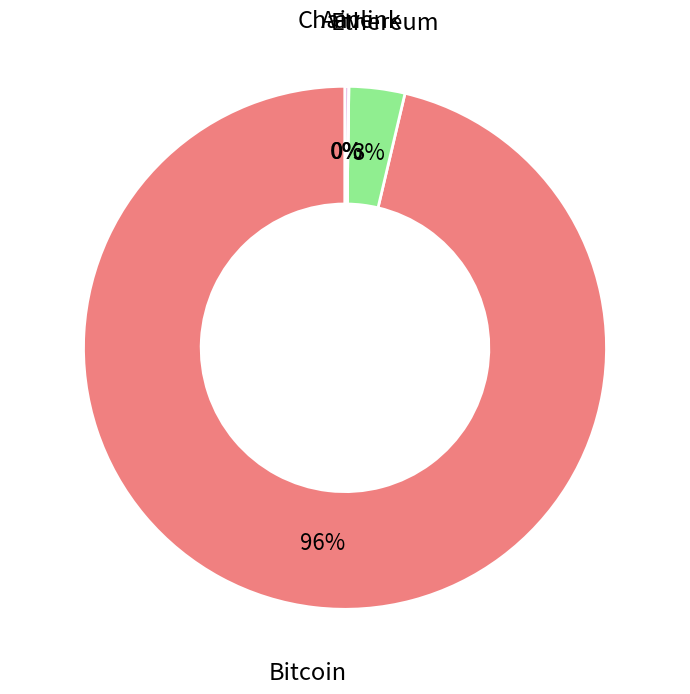

To the nearest percent, what is the average slice percentage?

25%